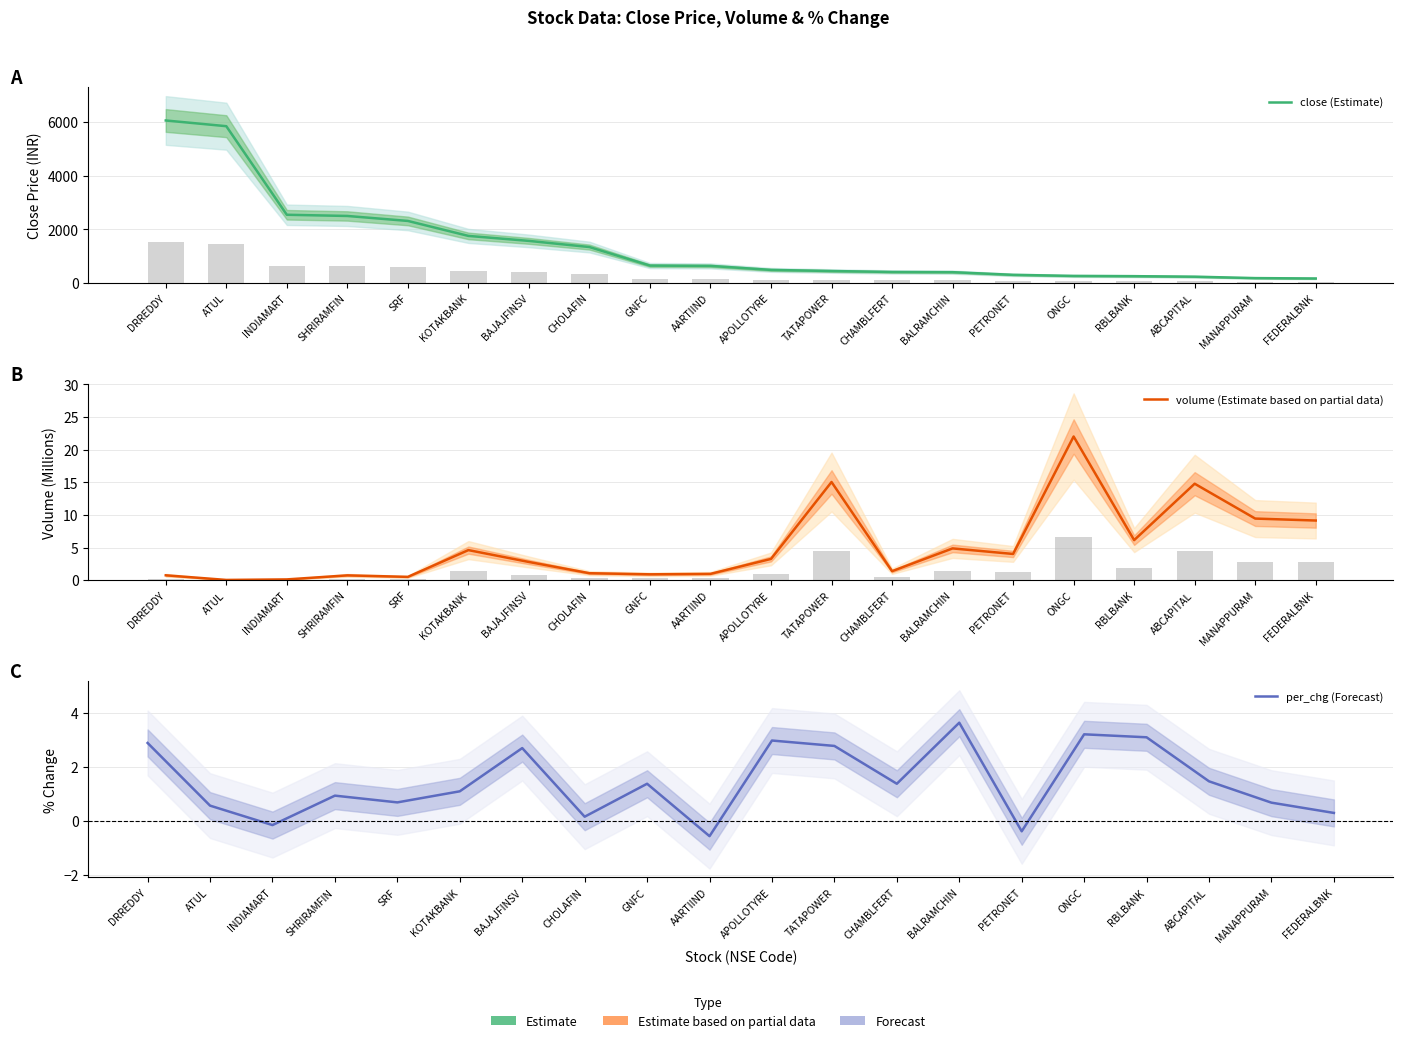

What is the difference between the maximum and minimum values in the per_chg (Forecast) series?

4.2